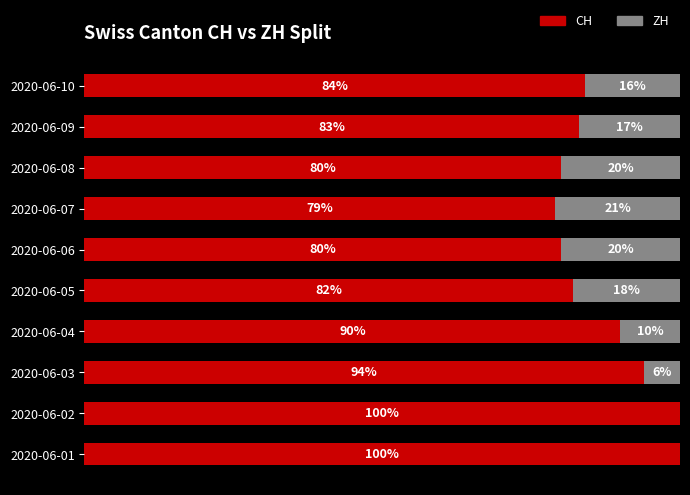

At which label is CH closest to 89?

2020-06-04